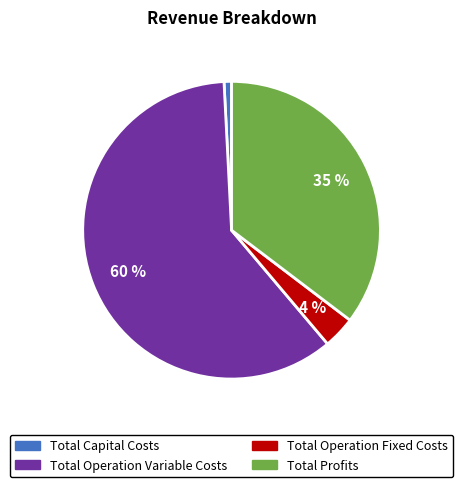

Combined, do Total Operation Fixed Costs and Total Capital Costs account for over 50%?

No